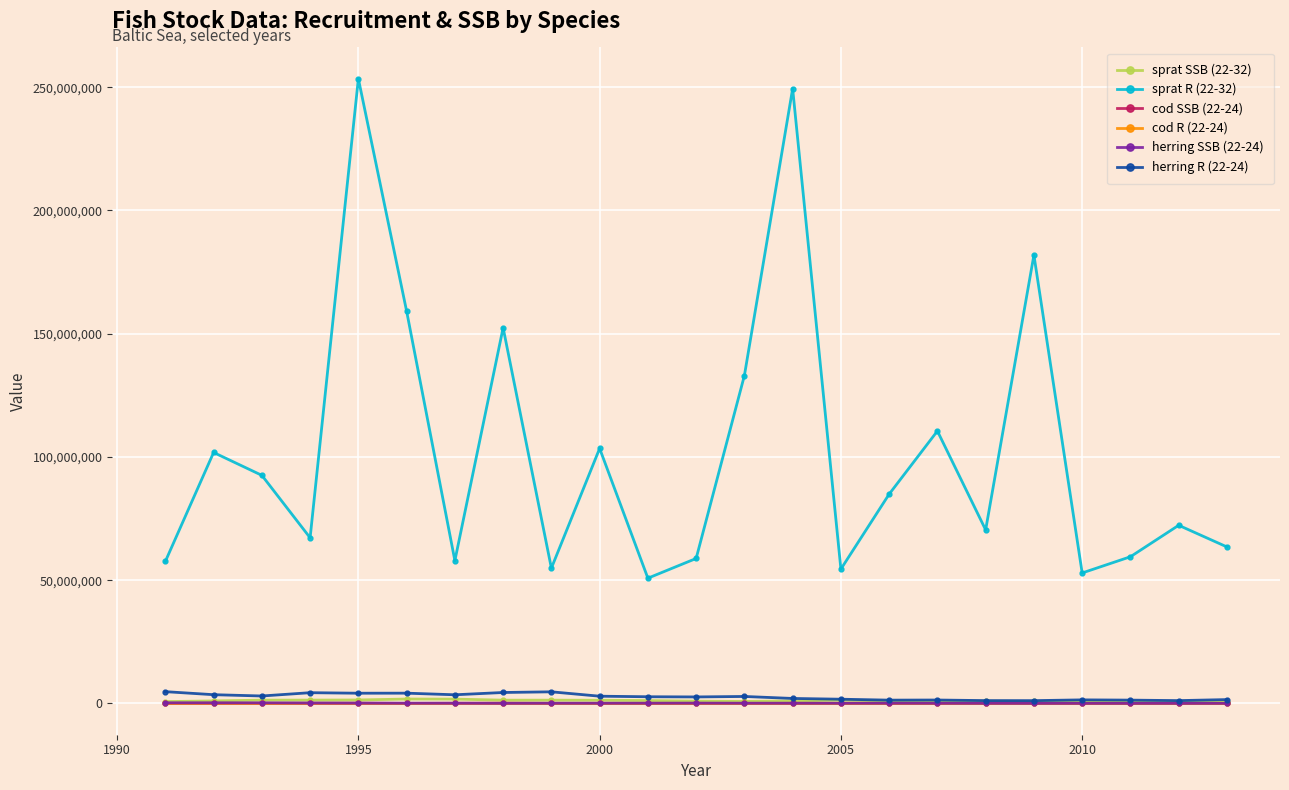

Which series has the largest total across all categories?

sprat R (22-32)